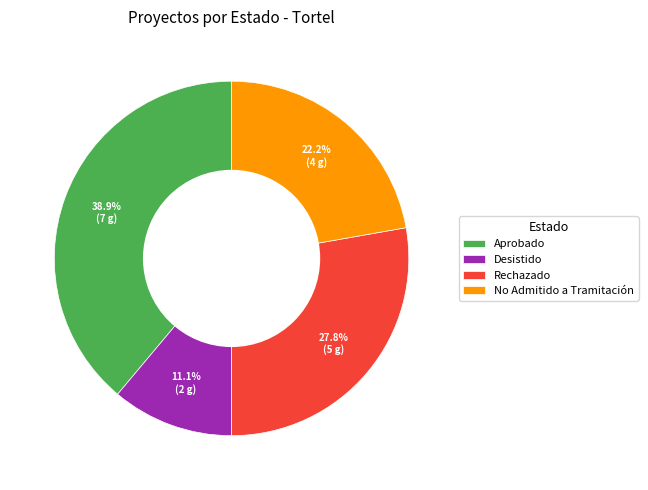

The Rechazado slice represents 28% of the pie. True or false?

True